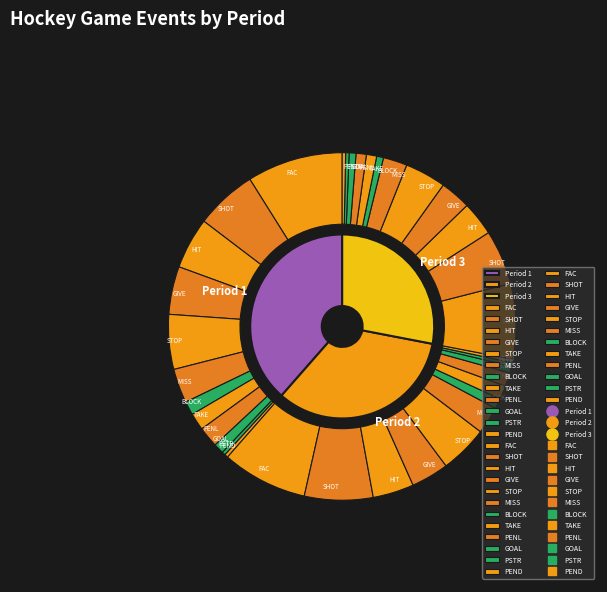

The BLOCK slice represents 1% of the pie. True or false?

False